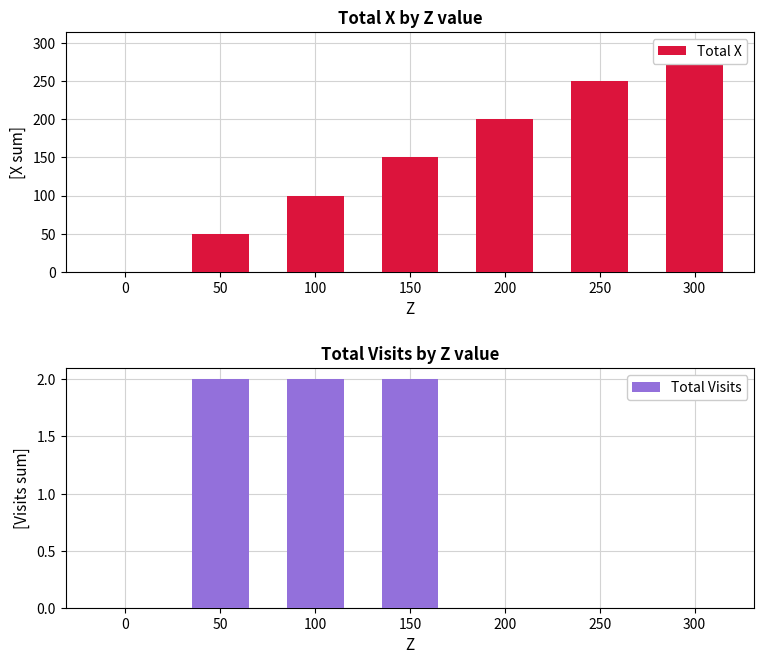

Where does the Total X series first go above 150?

200